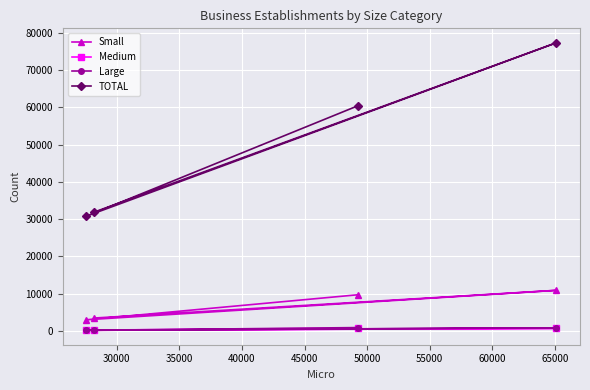

Which series has the widest spread of values?

TOTAL